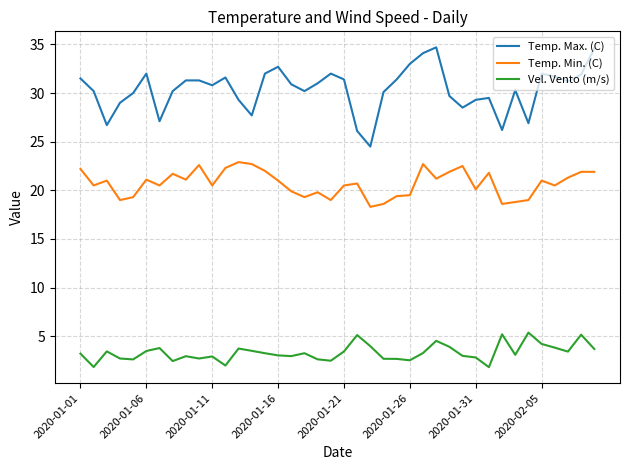

How many lines are shown in the chart?

3